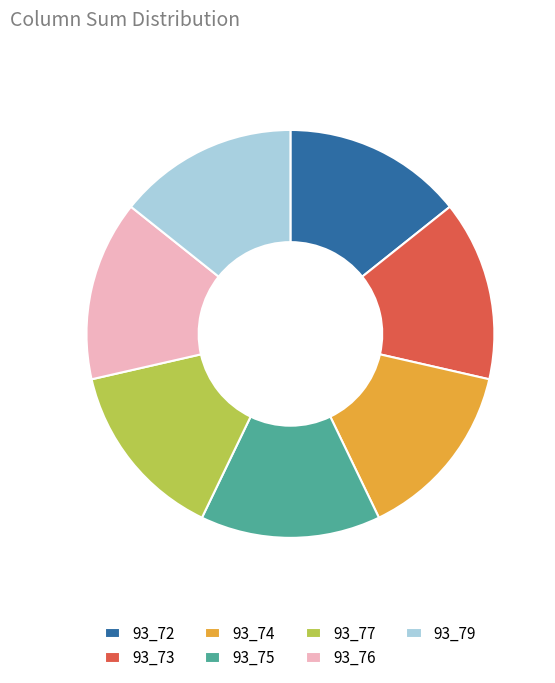

The 93_77 slice represents 1% of the pie. True or false?

False